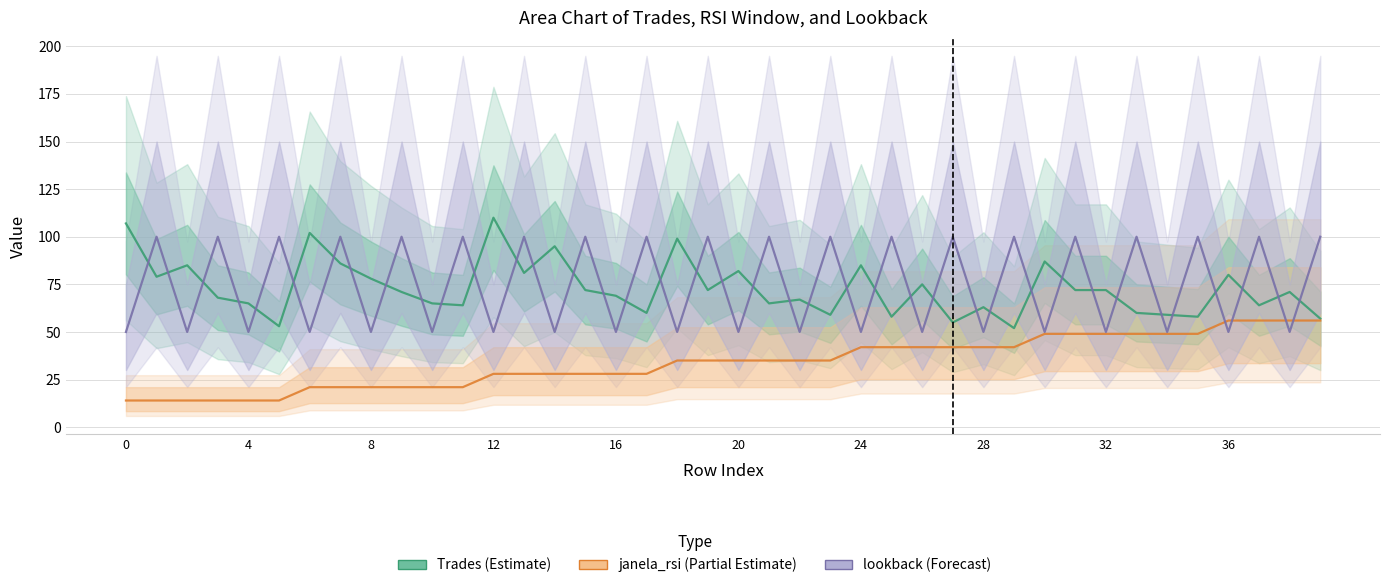

At which category does the chart reach its peak across all series?

12